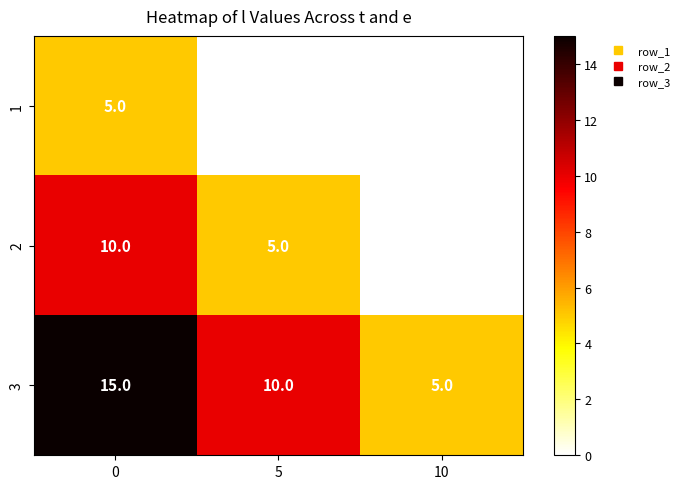

The value of 1 at 10 is -2. True or false?

False